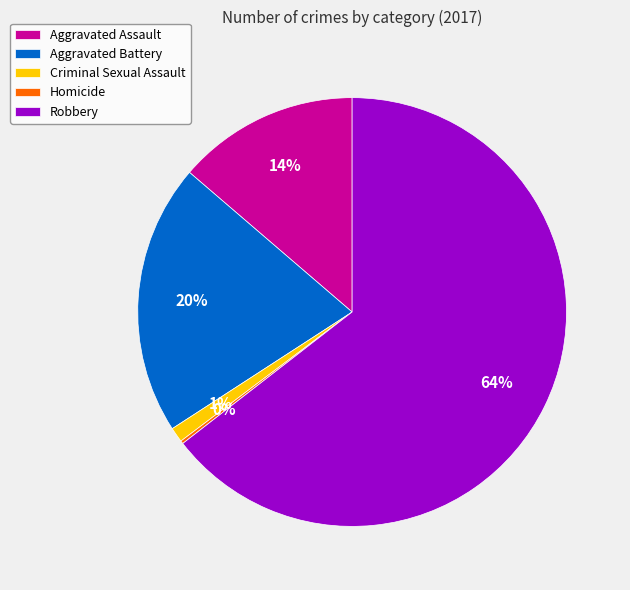

What is the largest slice in the pie chart?

Robbery